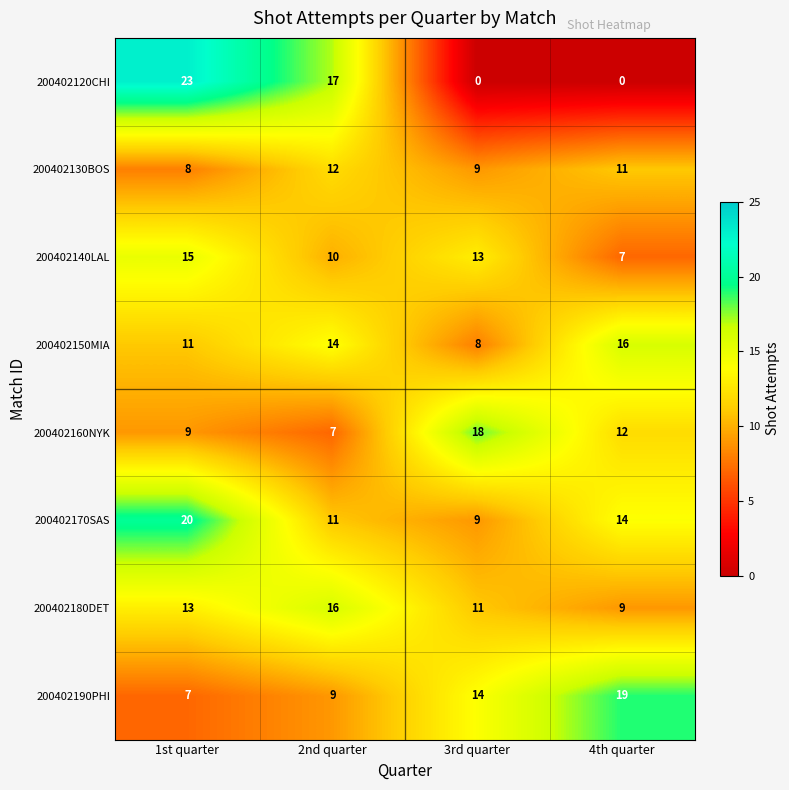

Which series has the largest range (max minus min)?

200402120CHI